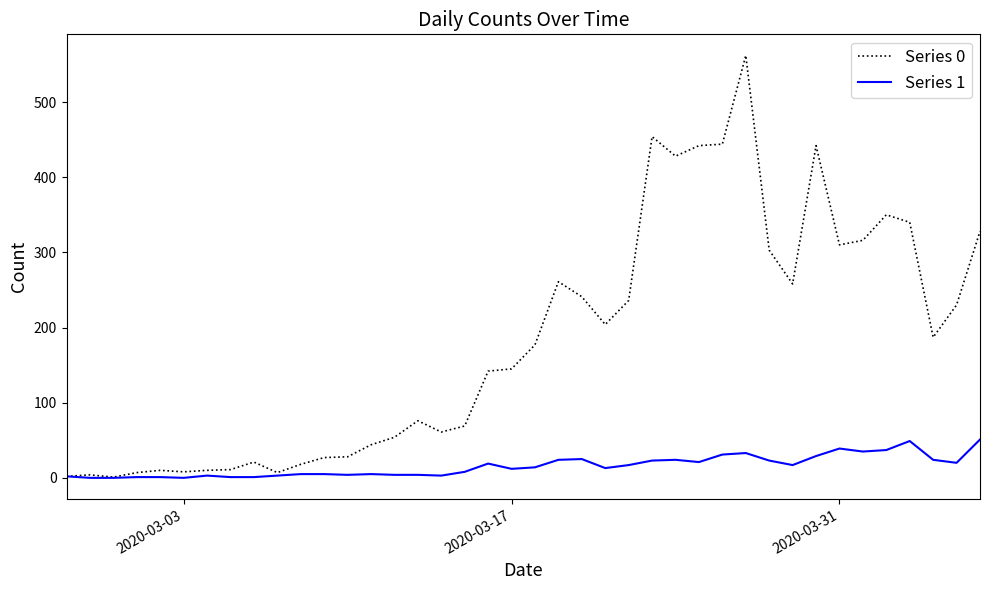

Which series has the largest total across all categories?

Series 0